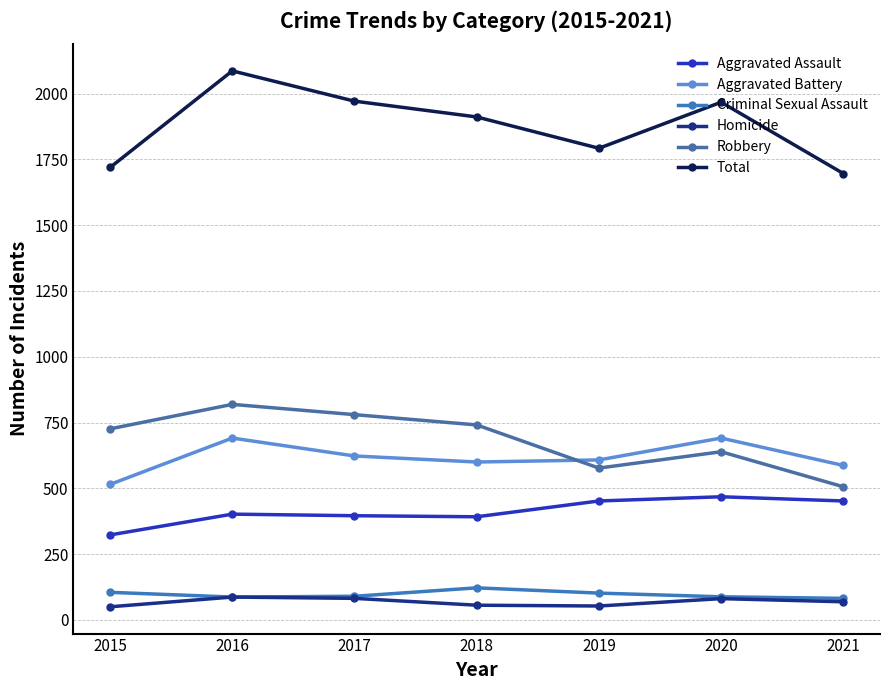

At how many categories does at least one series exceed 1448?

7